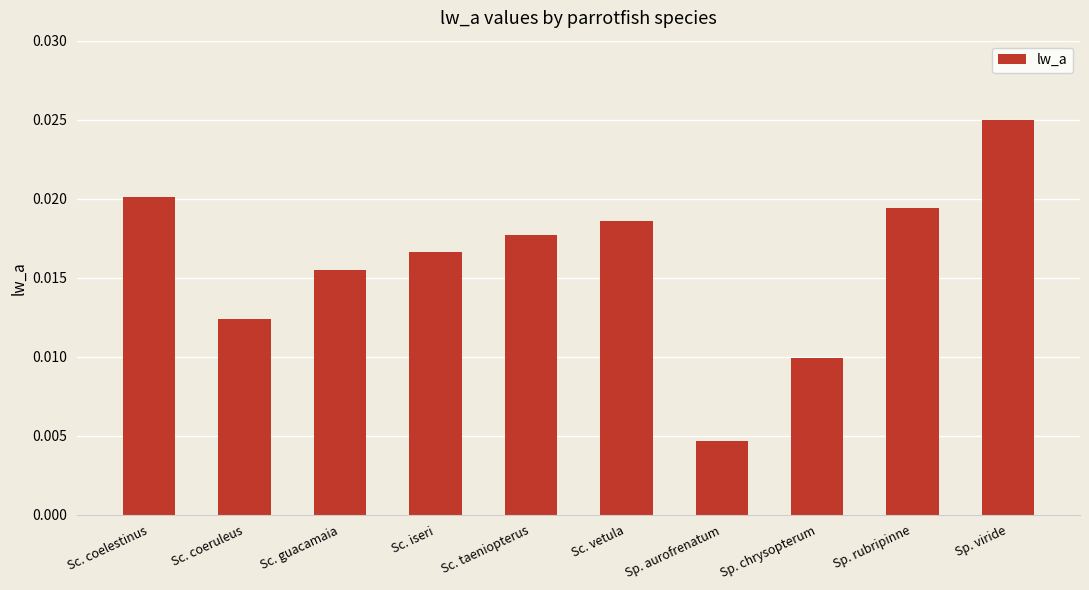

Does the chart contain any negative values?

No